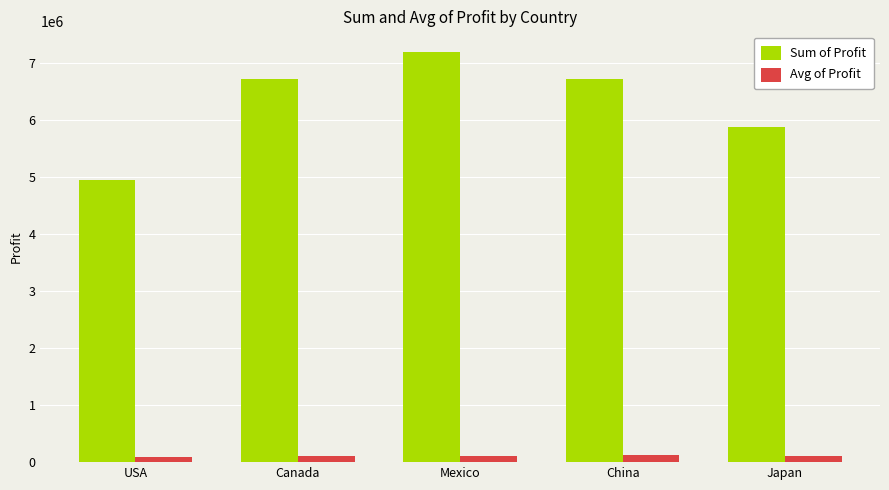

Where does the Sum of Profit series first go above 6721726?

Canada